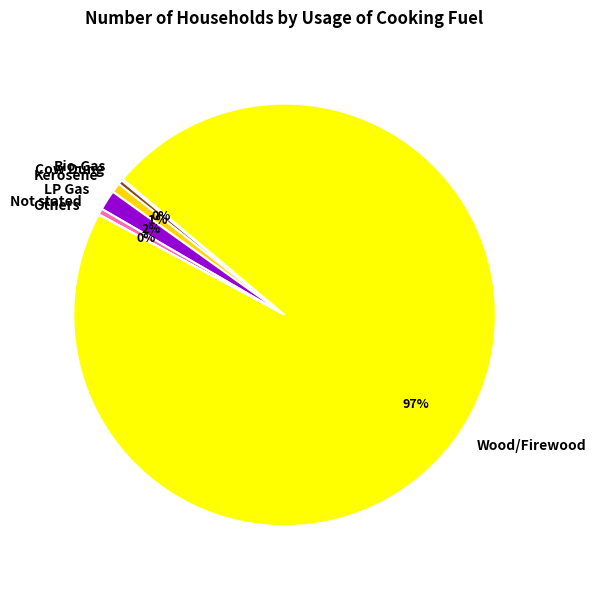

True or false: Wood/Firewood accounts for 97% of the total.

True